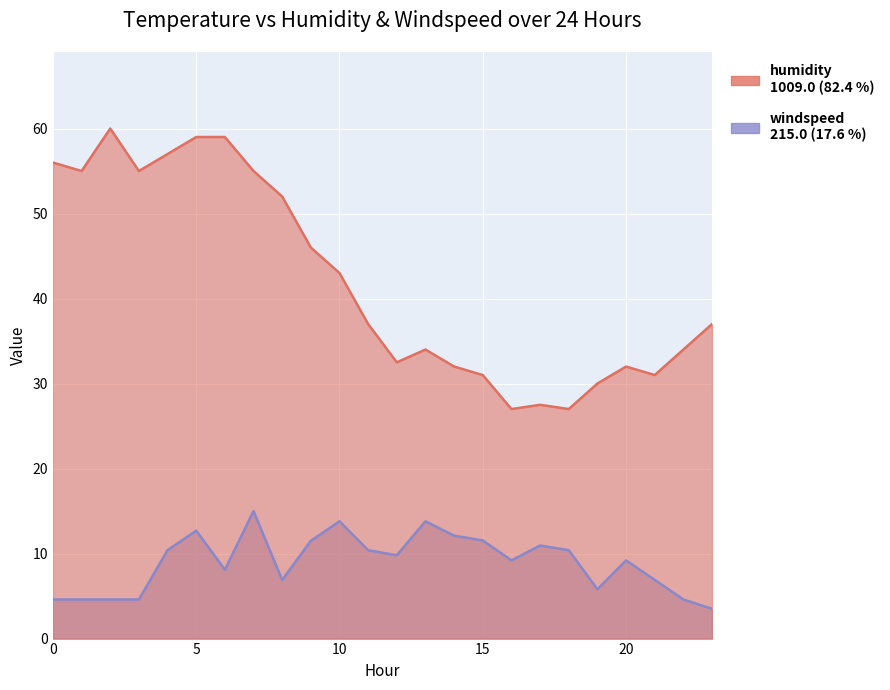

In windspeed, how many points are higher than both neighbors (excluding endpoints)?

6